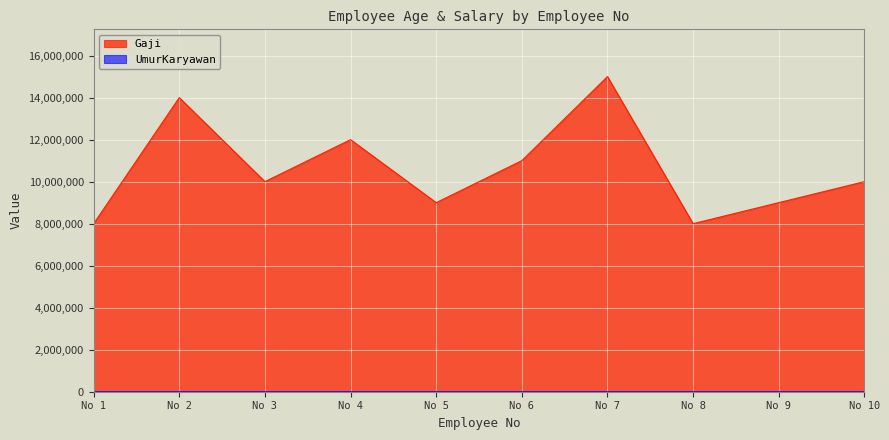

Reading right to left, transcribe all the data shown in this chart.

UmurKaryawan: 20	25	26	32	22	21	27	26	35	20
Gaji: 10000000	9000000	8000000	15000000	11000000	9000000	12000000	10000000	14000000	8000000